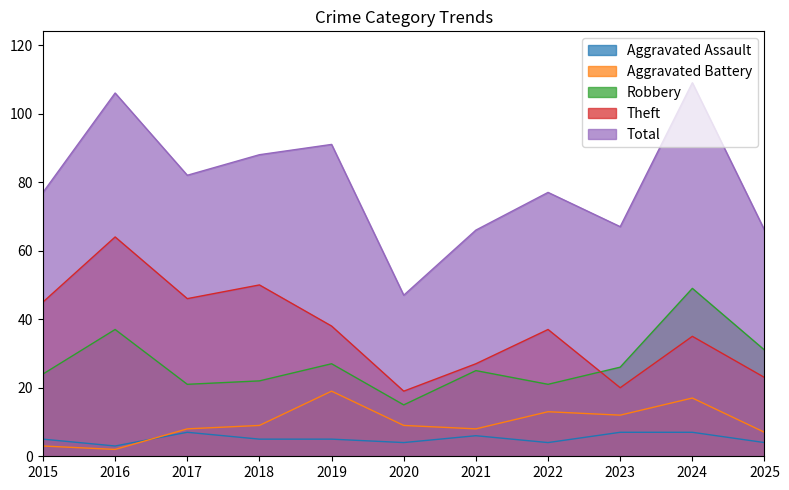

What is the smallest value displayed?

2